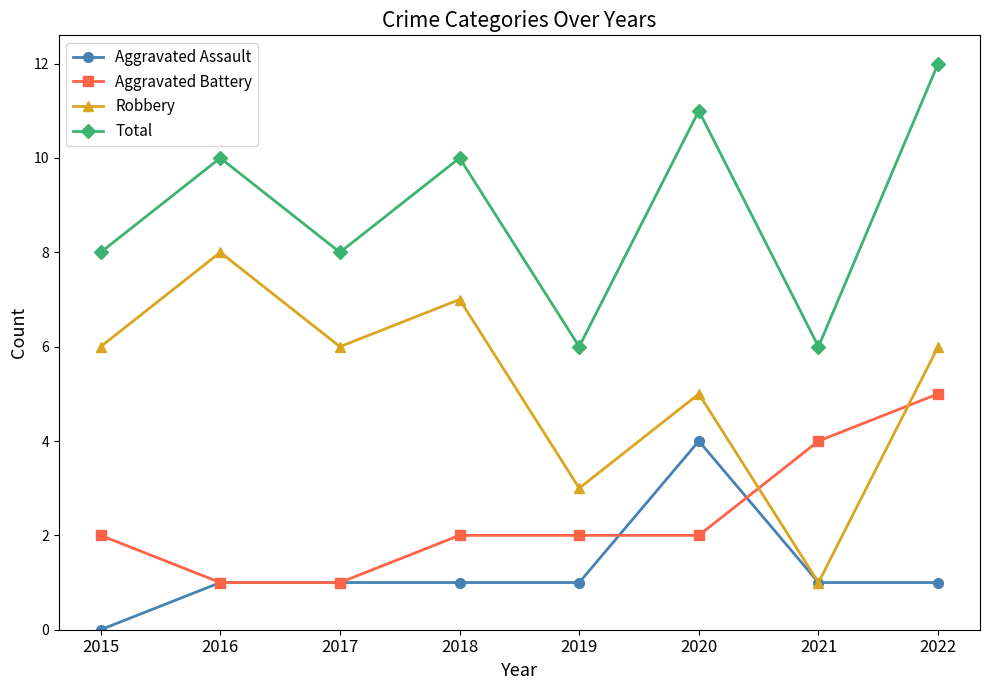

How many lines are shown in the chart?

4